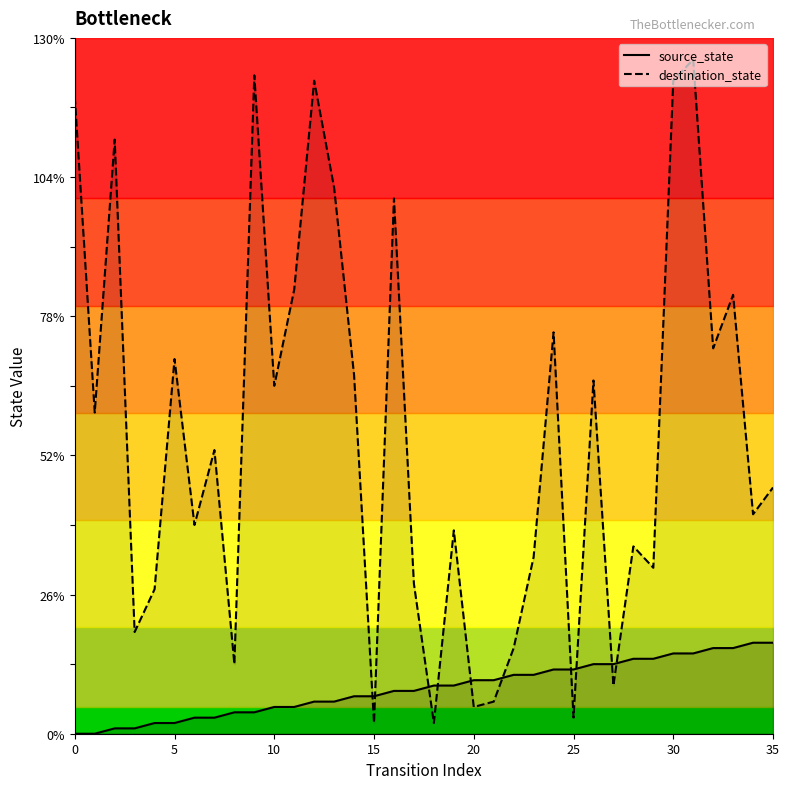

Which series has the largest range (max minus min)?

destination_state